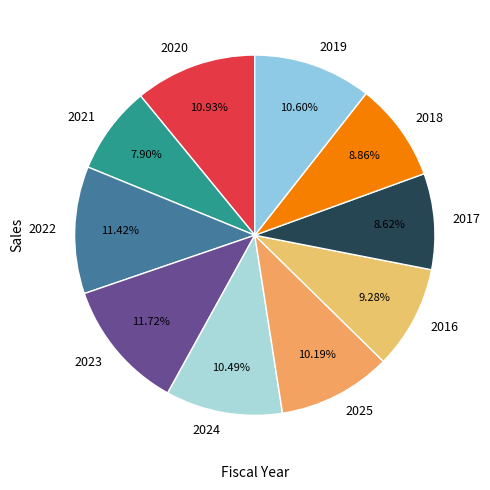

Which category has the smallest portion of the pie?

2021